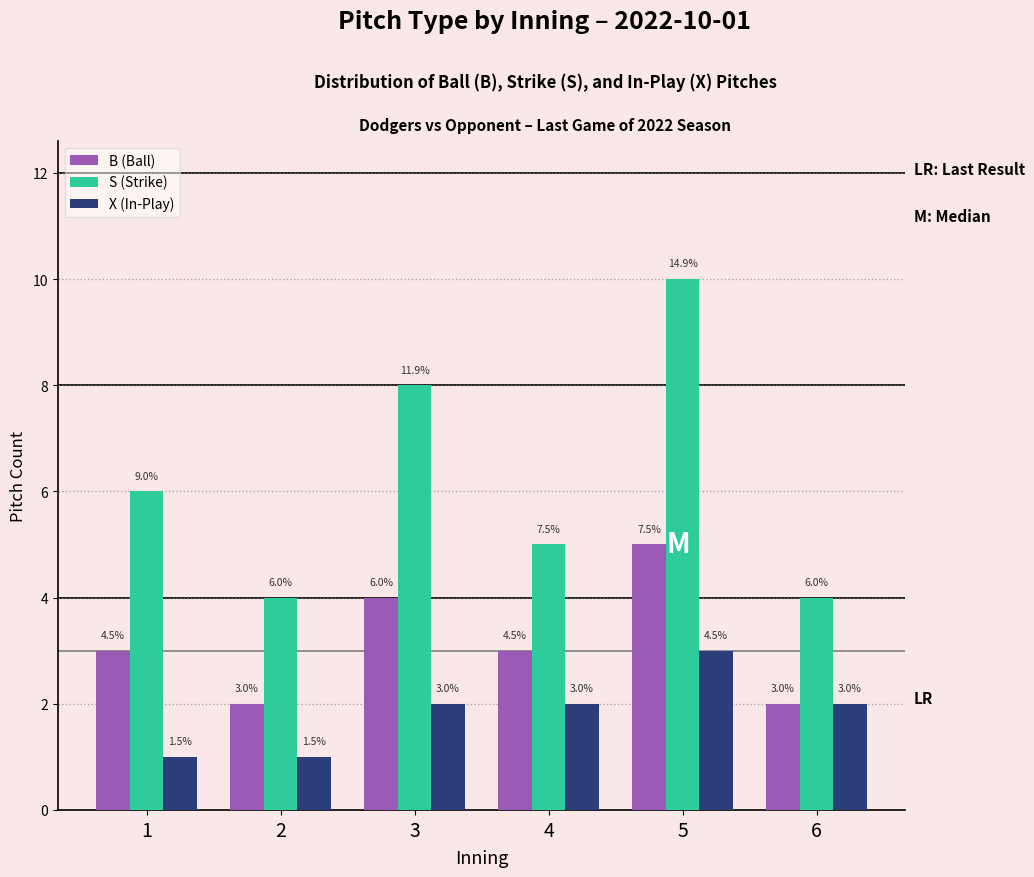

What is the total value across all series at 4?

10